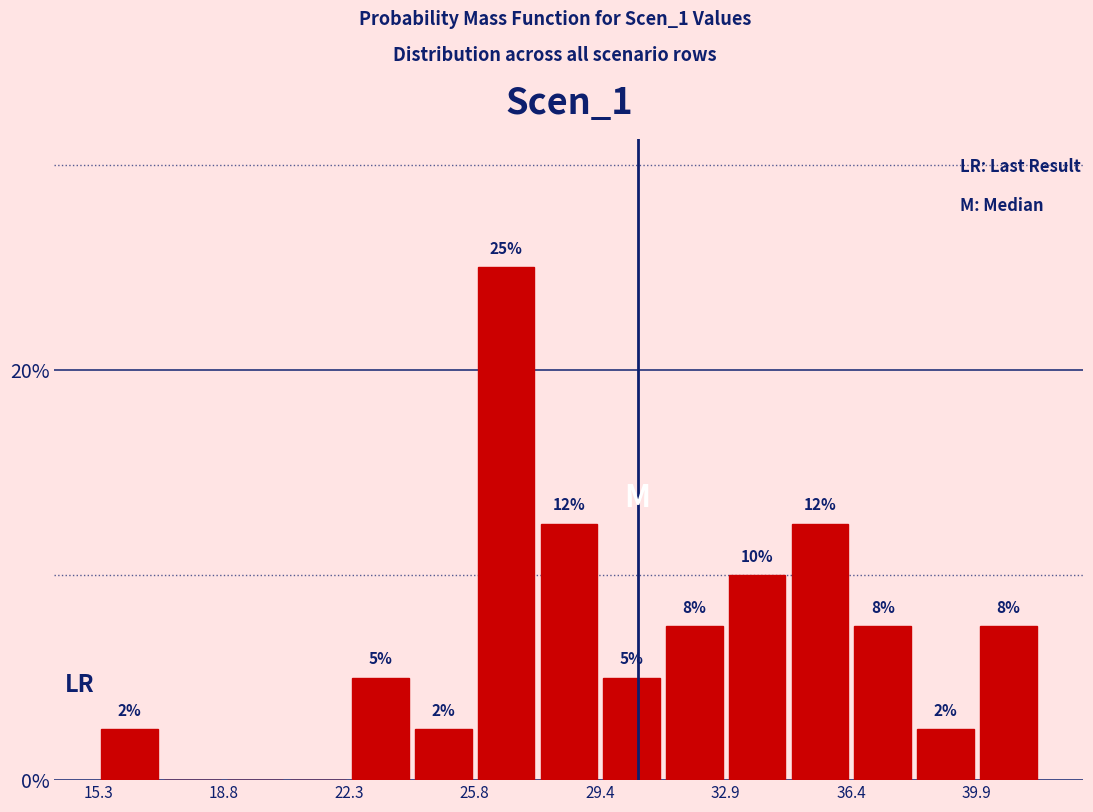

Around what value on the x-axis is the tallest bar? Give the approximate position of its centre, as read against the axis.

26.5